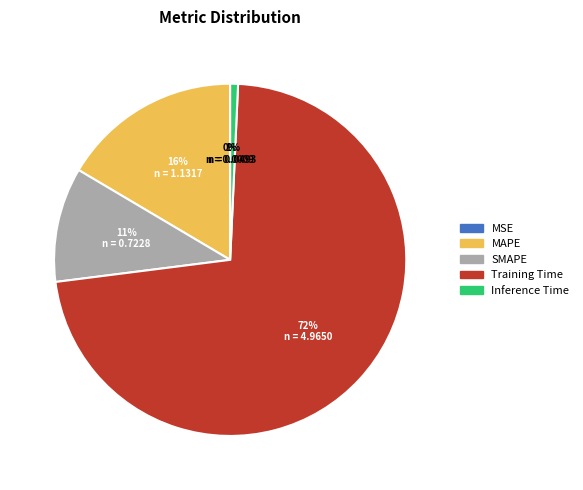

Do MAPE and Inference Time together represent more than half of the pie?

No